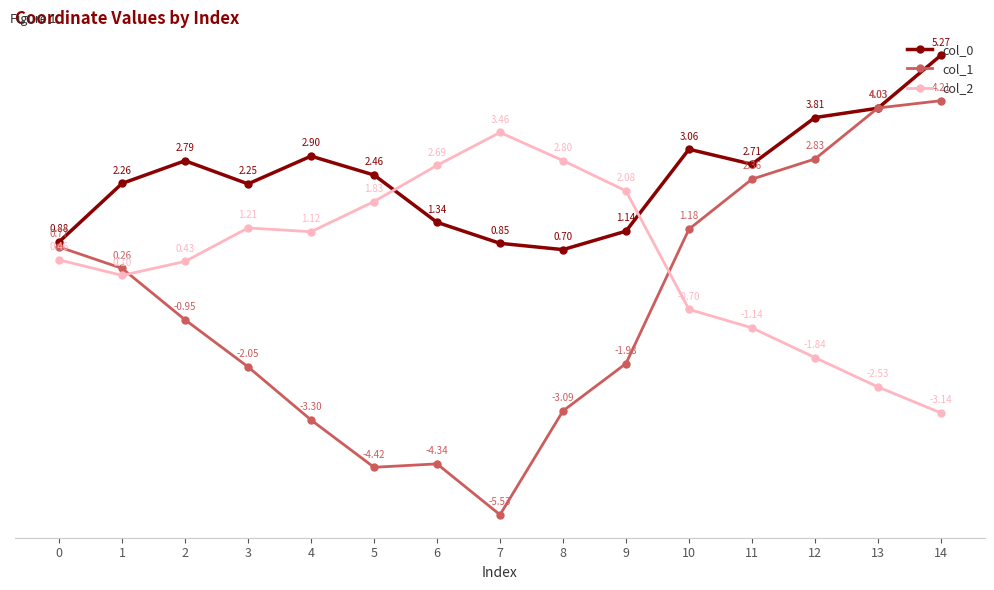

How many values in the col_0 series exceed 2?

10